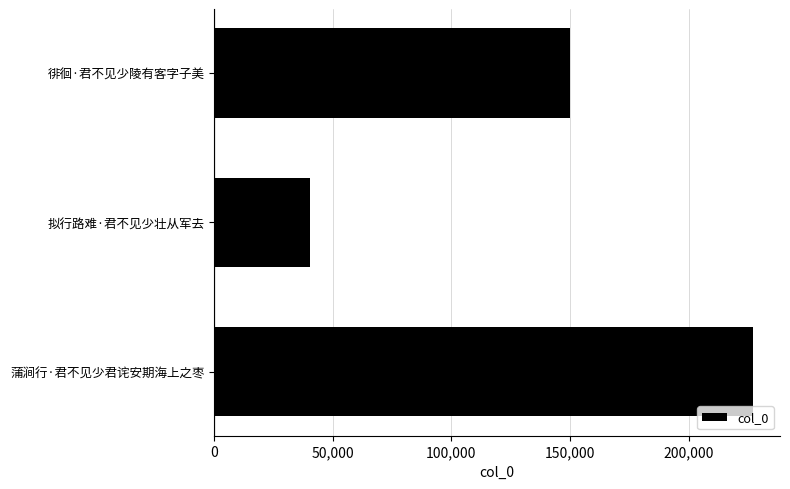

How many data points does each series have?

3